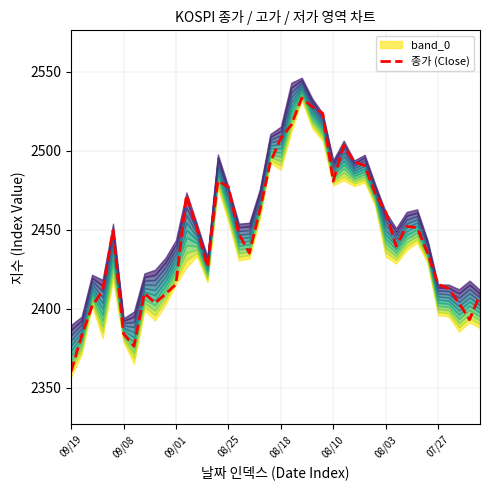

Which category has the lowest value in the 종가 (Close) series?

09/19